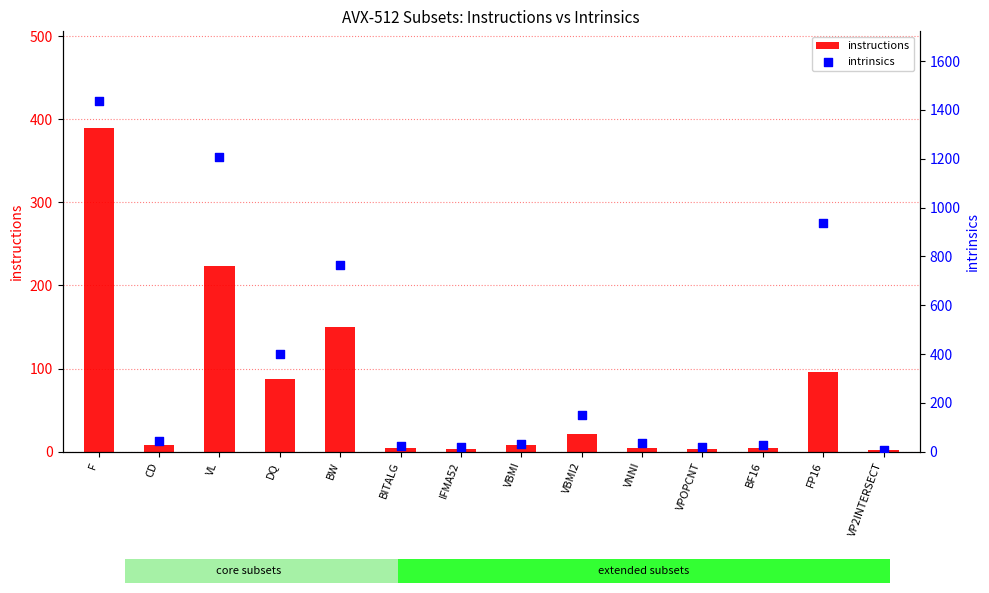

Which series contains the highest Y value?

intrinsics